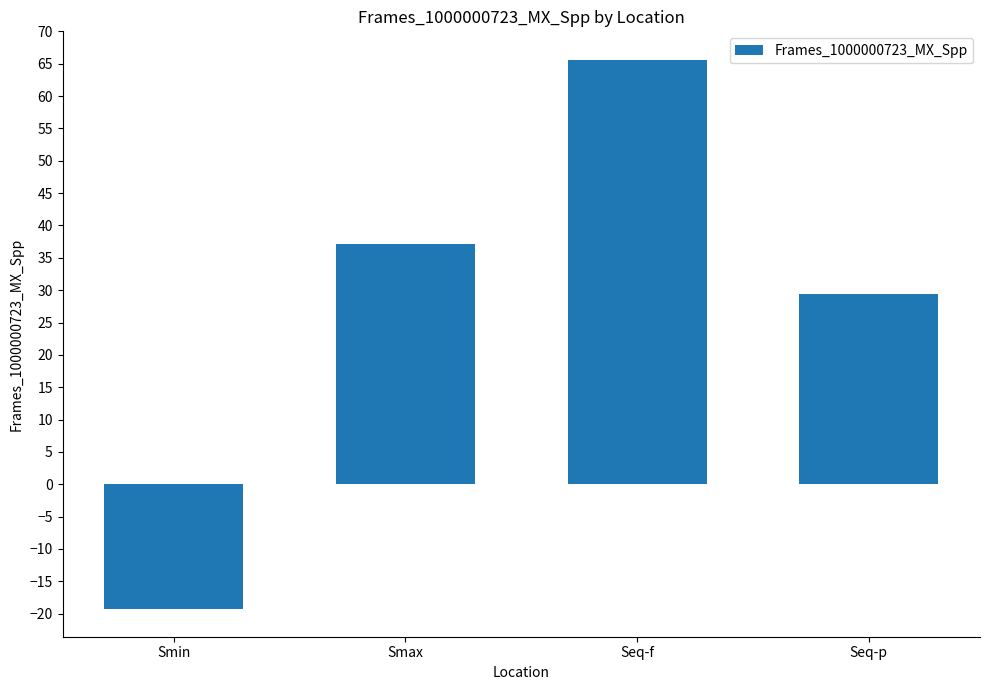

Rank the categories by value from highest to lowest.

Seq-f, Smax, Seq-p, Smin